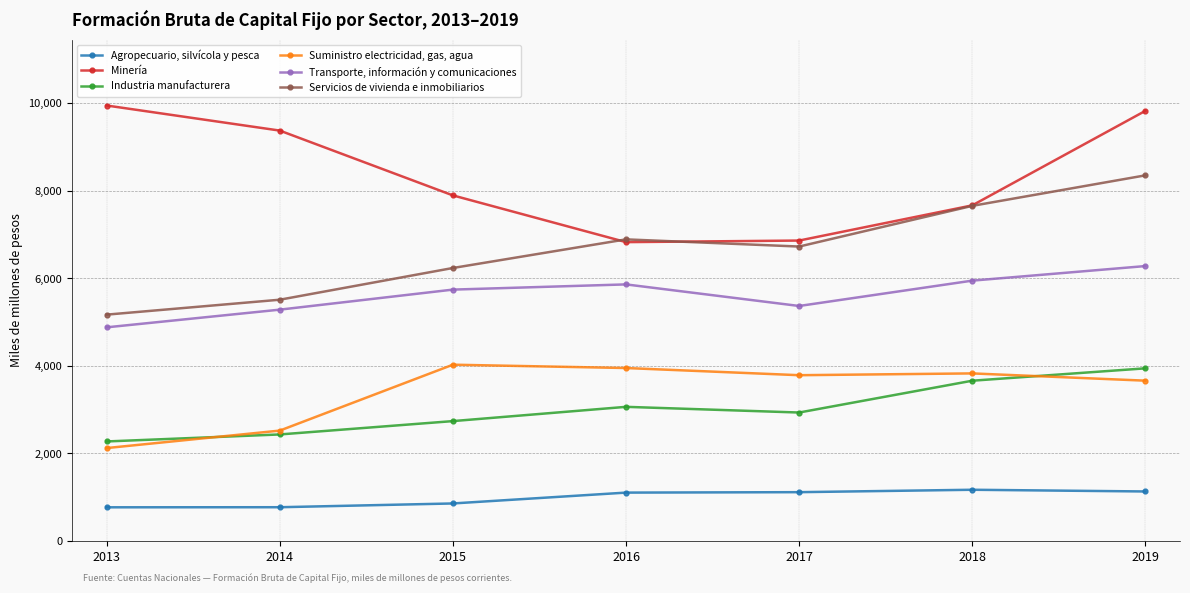

At 2018, list the series in order from largest to smallest.

Minería, Servicios de vivienda e inmobiliarios, Transporte, información y comunicaciones, Suministro electricidad, gas, agua, Industria manufacturera, Agropecuario, silvícola y pesca